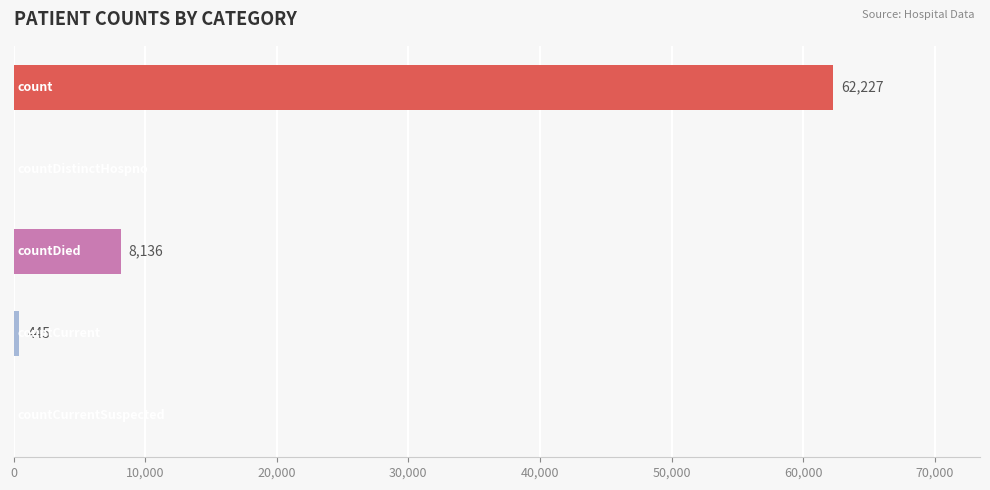

What is the maximum value shown in the chart?

62227